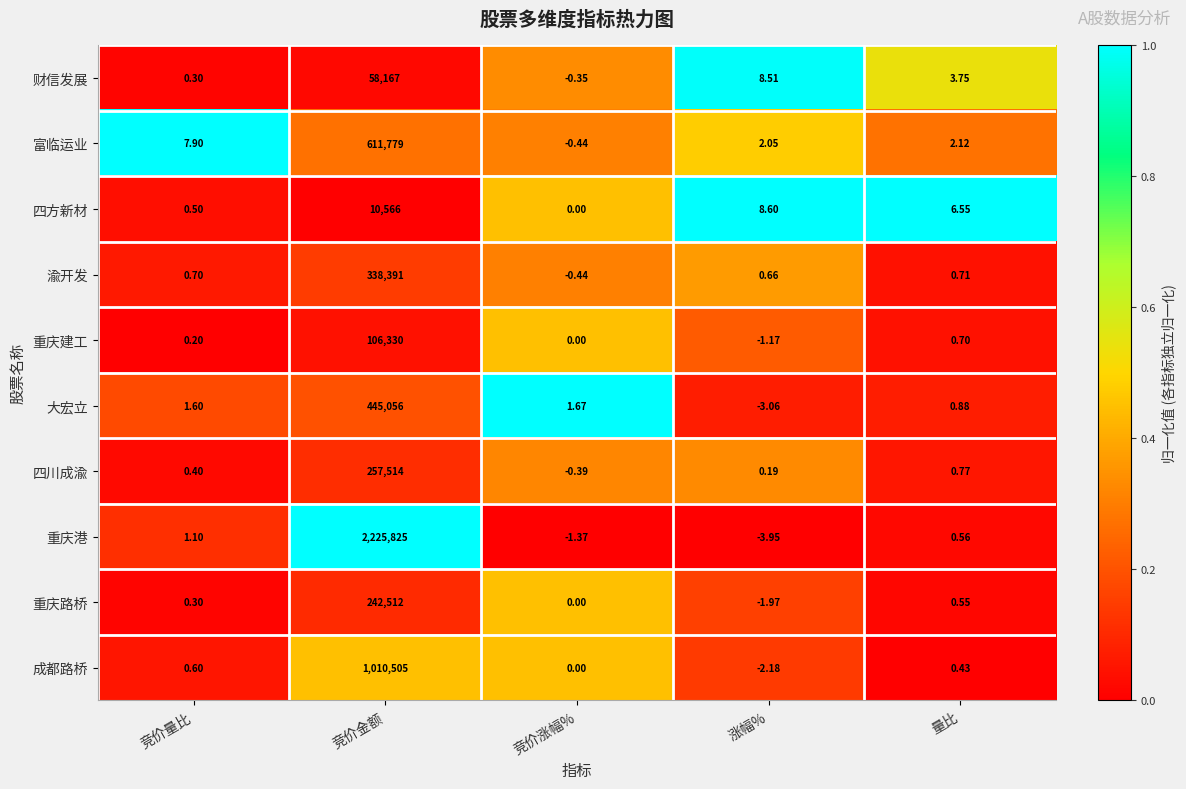

What is the total value across all series at 涨幅%?

7.7